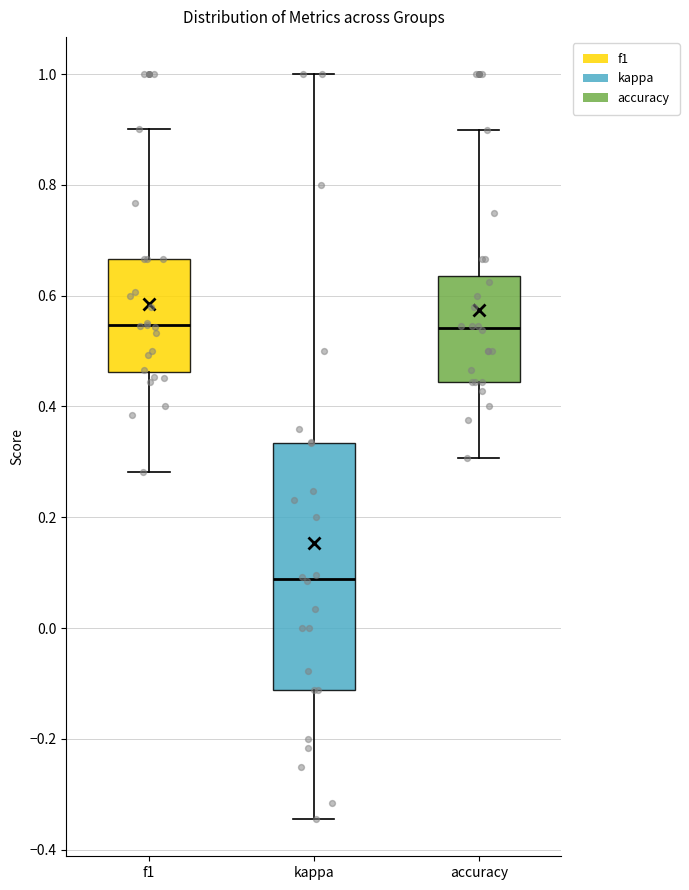

Reading left to right, read every box against the y-axis: the position of its median line, the range the box covers, and the ends of its whiskers. The values are not printed on the chart, so give them approximately, as read against the axis.

f1: median 0.54, box 0.46 to 0.66, whiskers 0.28 to 0.90
kappa: median 0.08, box -0.12 to 0.34, whiskers -0.34 to 1.00
accuracy: median 0.54, box 0.44 to 0.64, whiskers 0.30 to 0.90